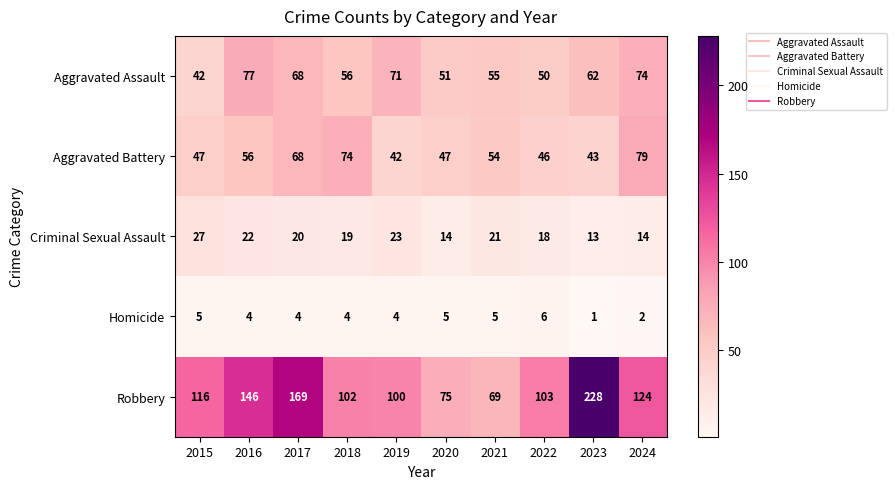

Is it true that Aggravated Battery equals 99 at 2017?

False